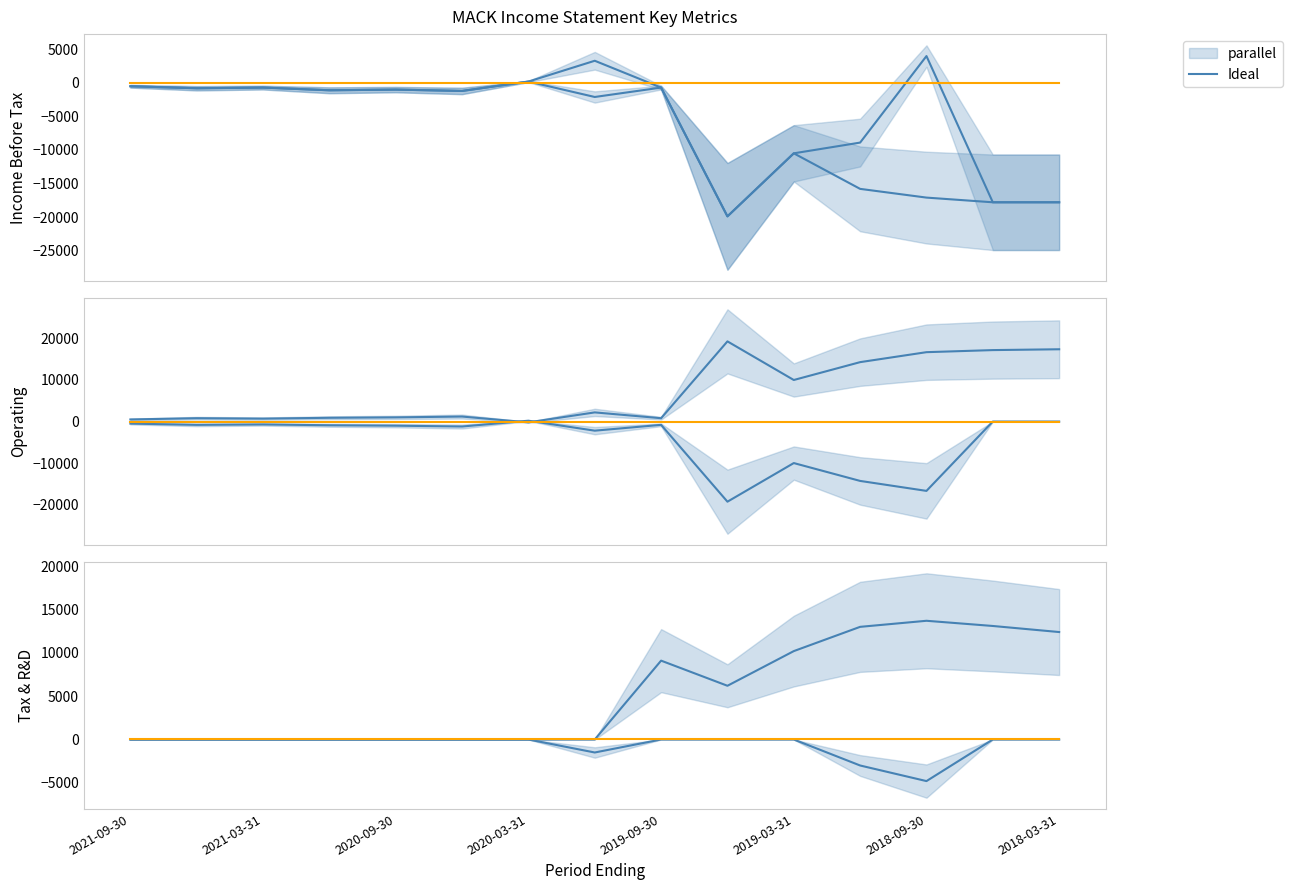

Between 2019-03-31 and 2021-09-30, which is larger?

2021-09-30